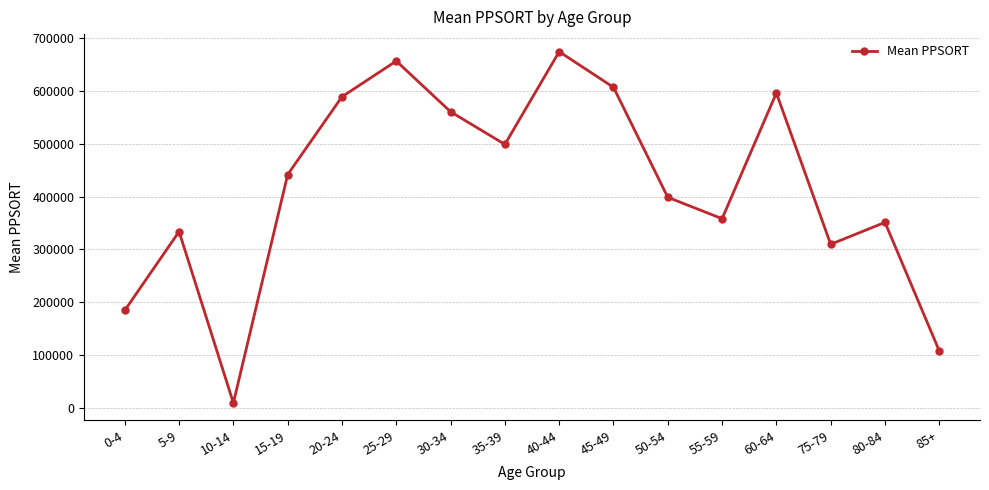

Rank the categories by value from highest to lowest.

40-44, 25-29, 45-49, 60-64, 20-24, 30-34, 35-39, 15-19, 50-54, 55-59, 80-84, 5-9, 75-79, 0-4, 85+, 10-14